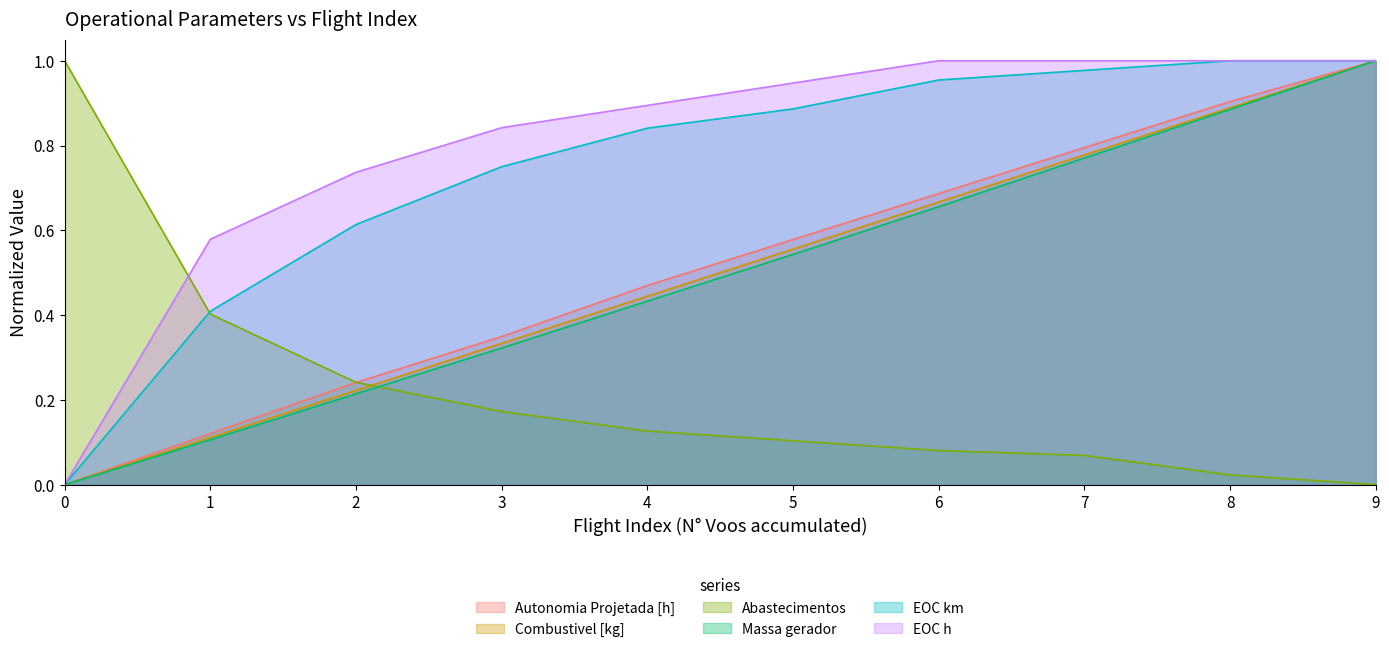

At which category is the sum across all series the highest?

9